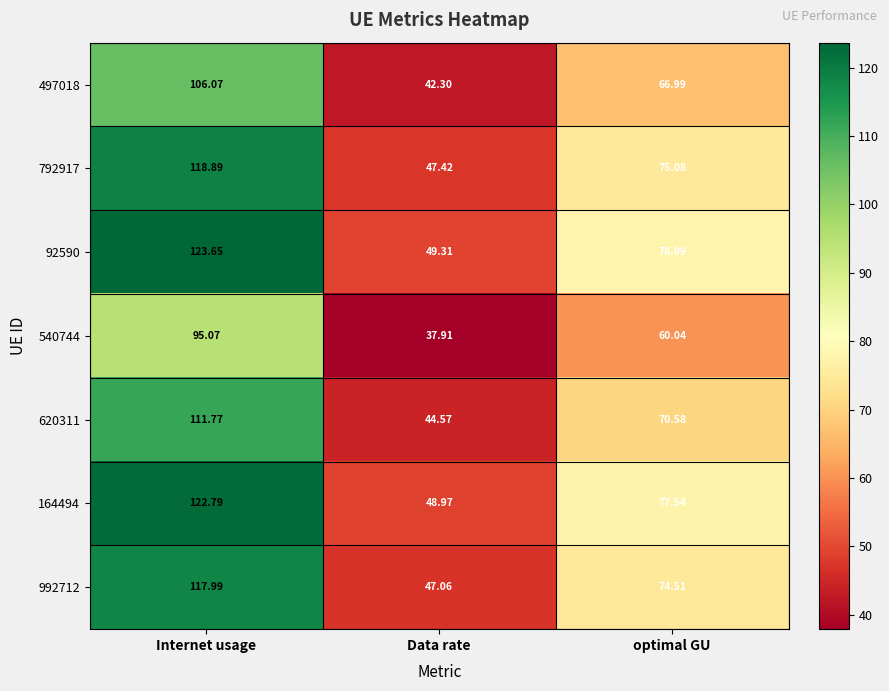

At which label does 540744 first exceed 60?

Internet usage